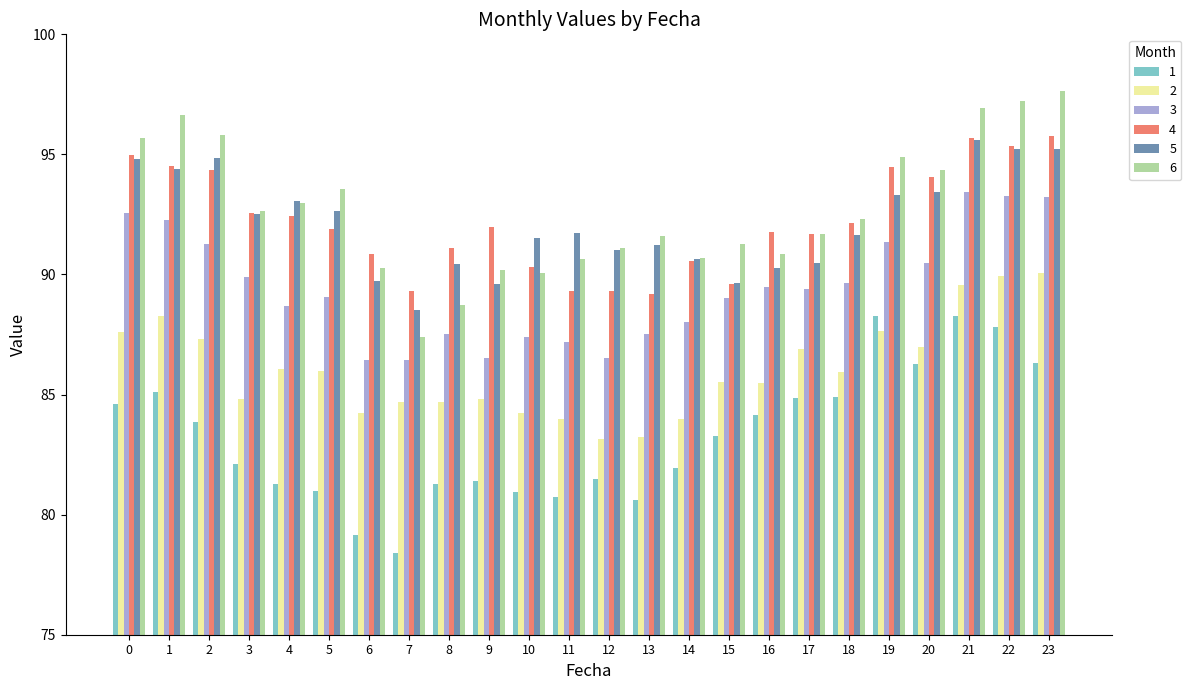

At 19, list the series in order from smallest to largest.

2, 1, 3, 5, 4, 6